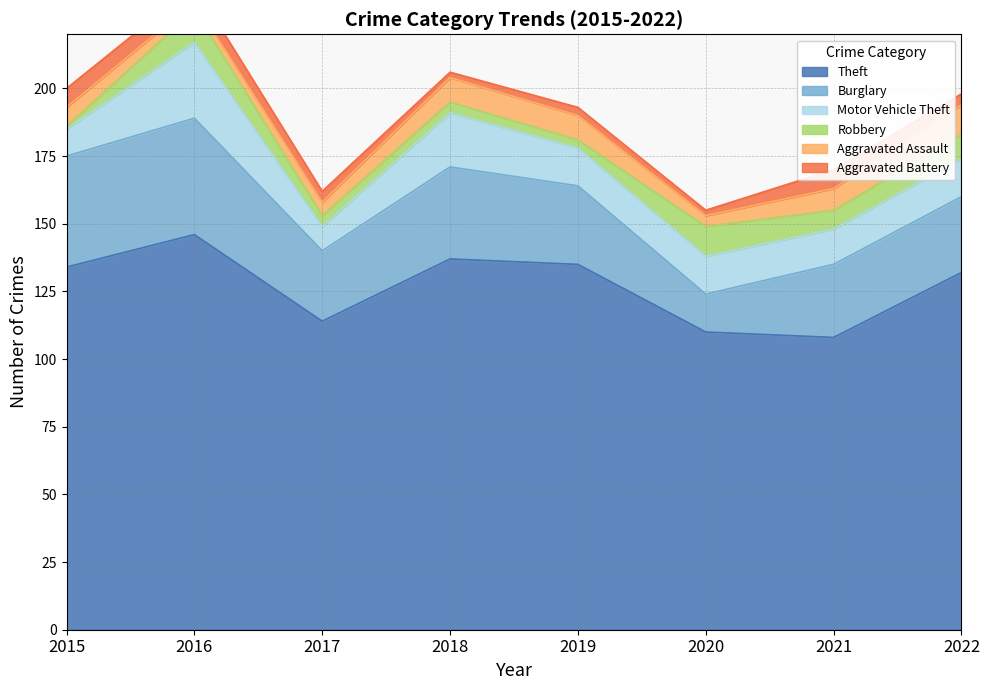

What is the difference between the Aggravated Battery values at 2018 and 2015?

5